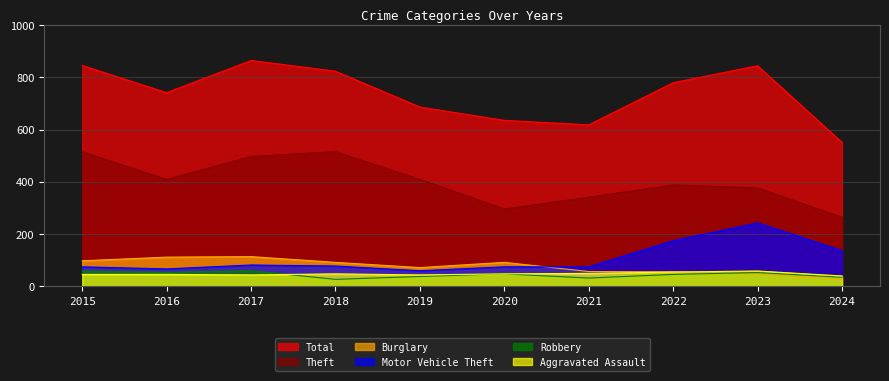

The value of Aggravated Assault at 2016 is 26. True or false?

False